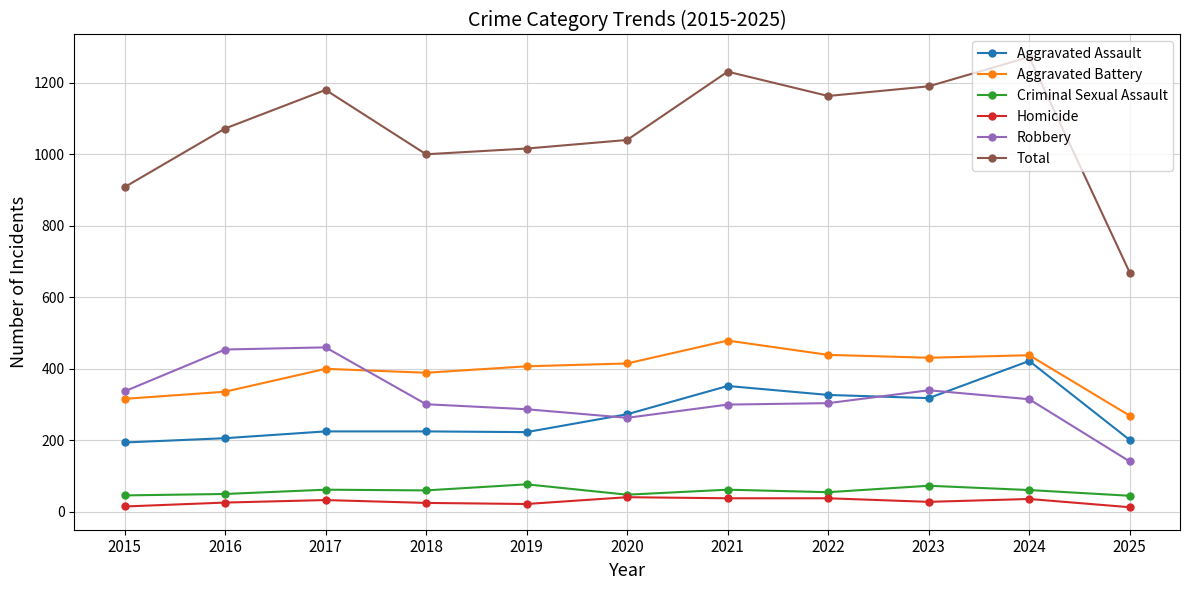

What is the difference between the second highest and minimum values in the Homicide series?

25